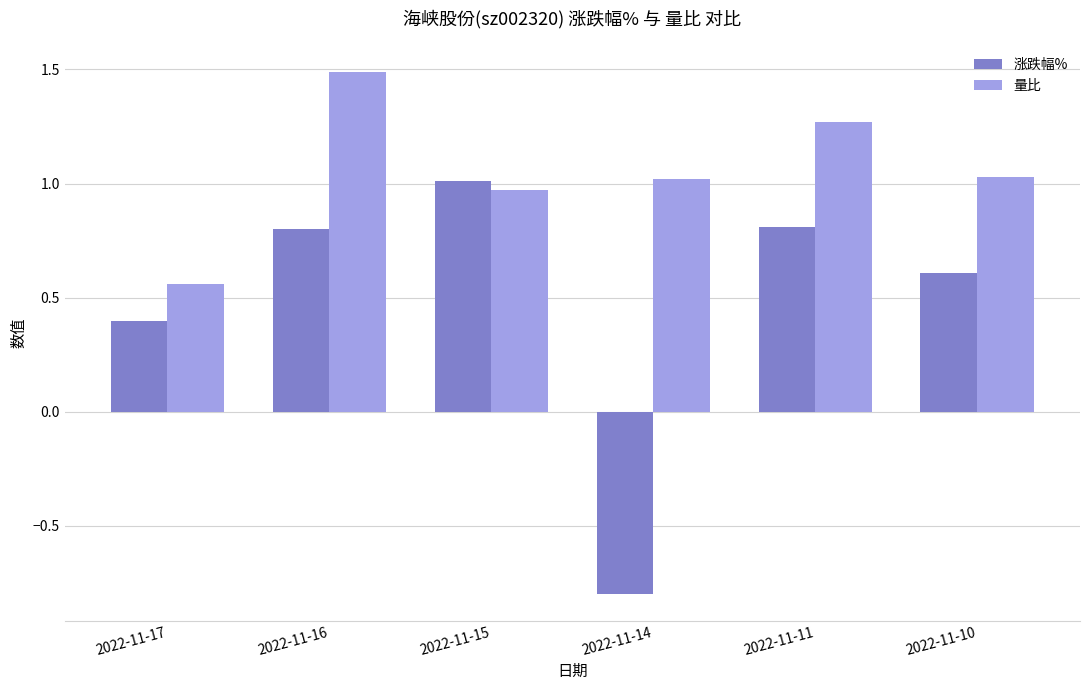

Rank the series by their average value, from lowest to highest.

涨跌幅%, 量比